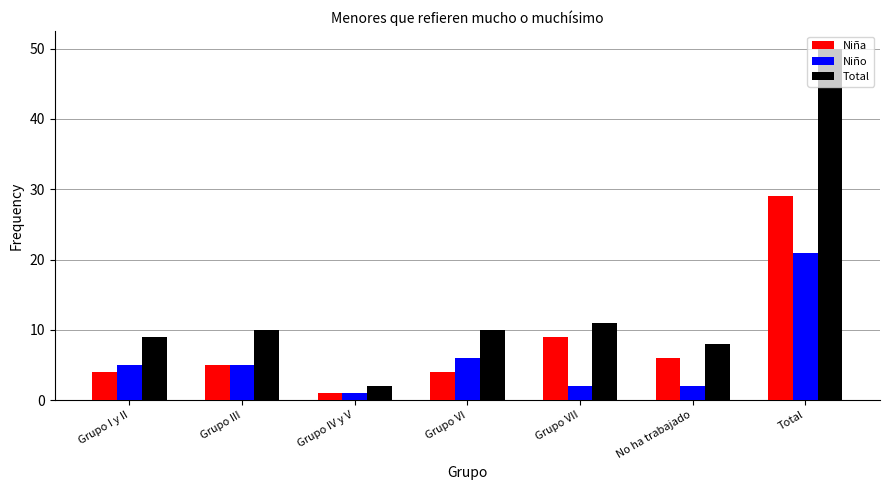

The value of Niña at No ha trabajado is 8. True or false?

False